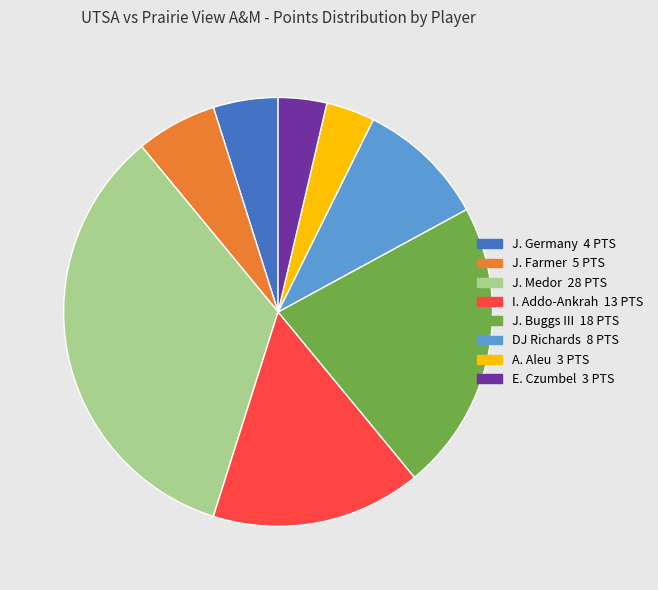

Do DJ Richards and J. Medor together represent more than half of the pie?

No